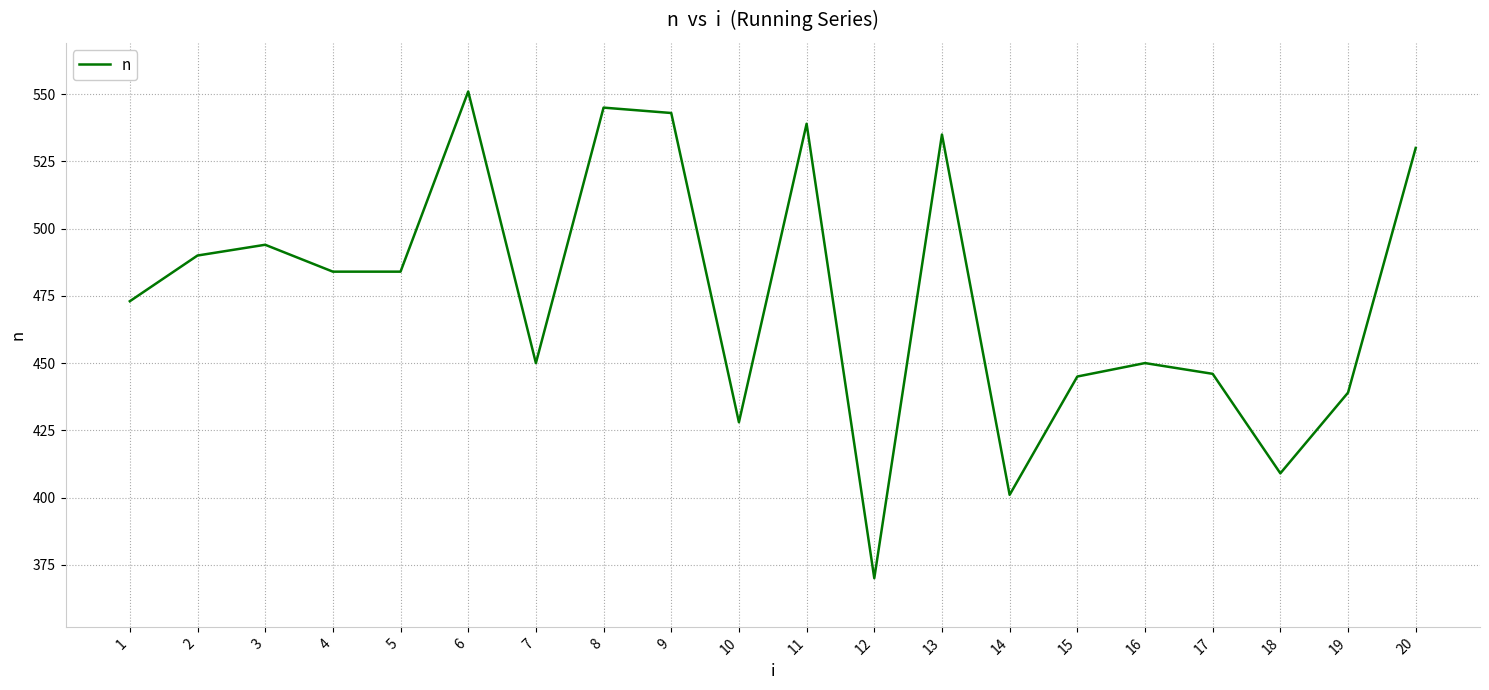

What is the difference between the maximum and minimum values?

181